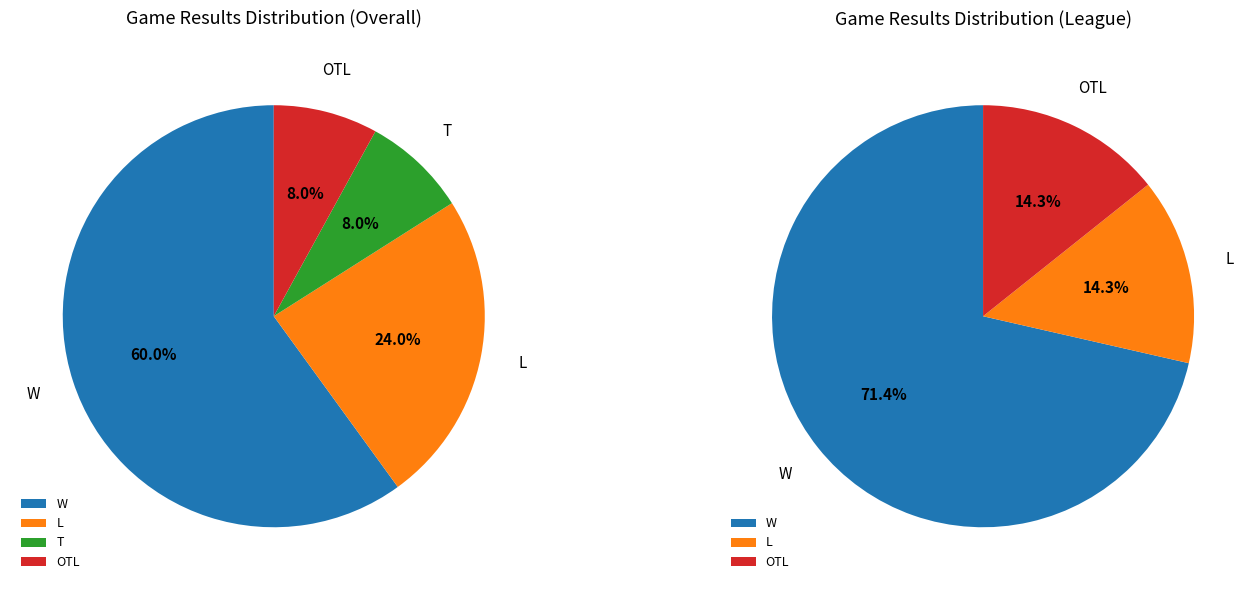

What is the change in value from W to L?

-9